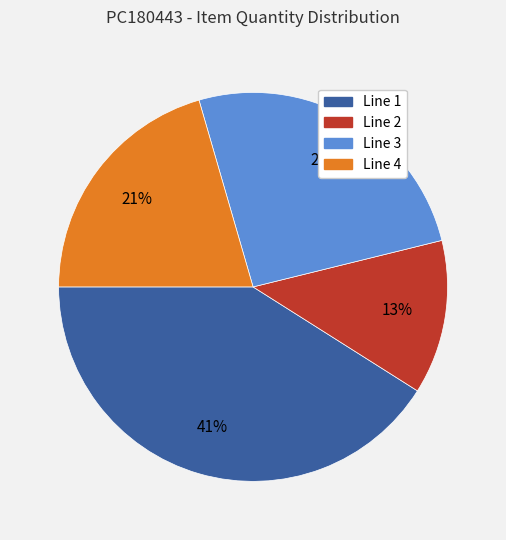

Is the sum of Line 1 and Line 4 greater than half?

Yes